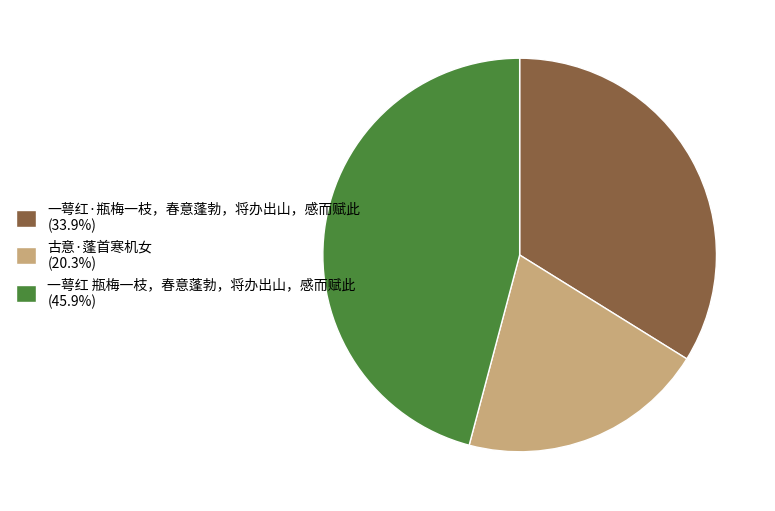

Which slice is the smallest?

古意·蓬首寒机女